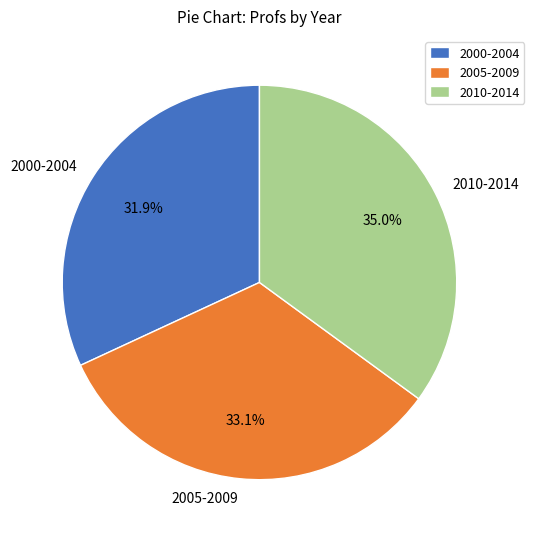

Approximately how many times larger is the value at 2005-2009 compared to 2000-2004?

1.0